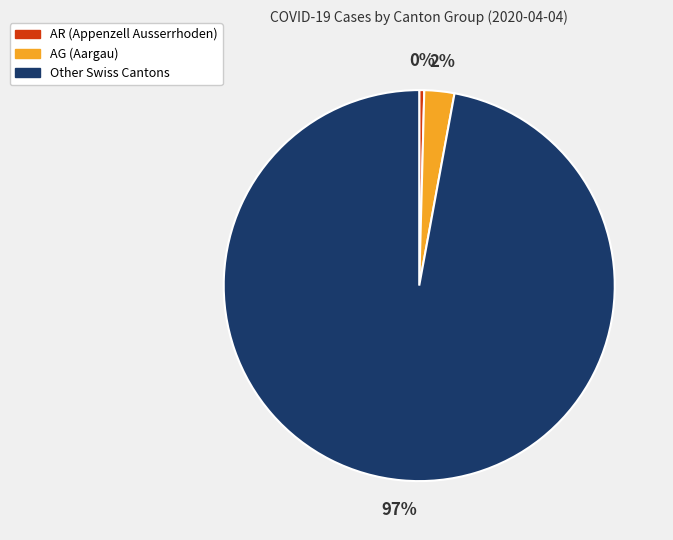

Is the sum of Other Swiss Cantons and AG (Aargau) greater than half?

Yes